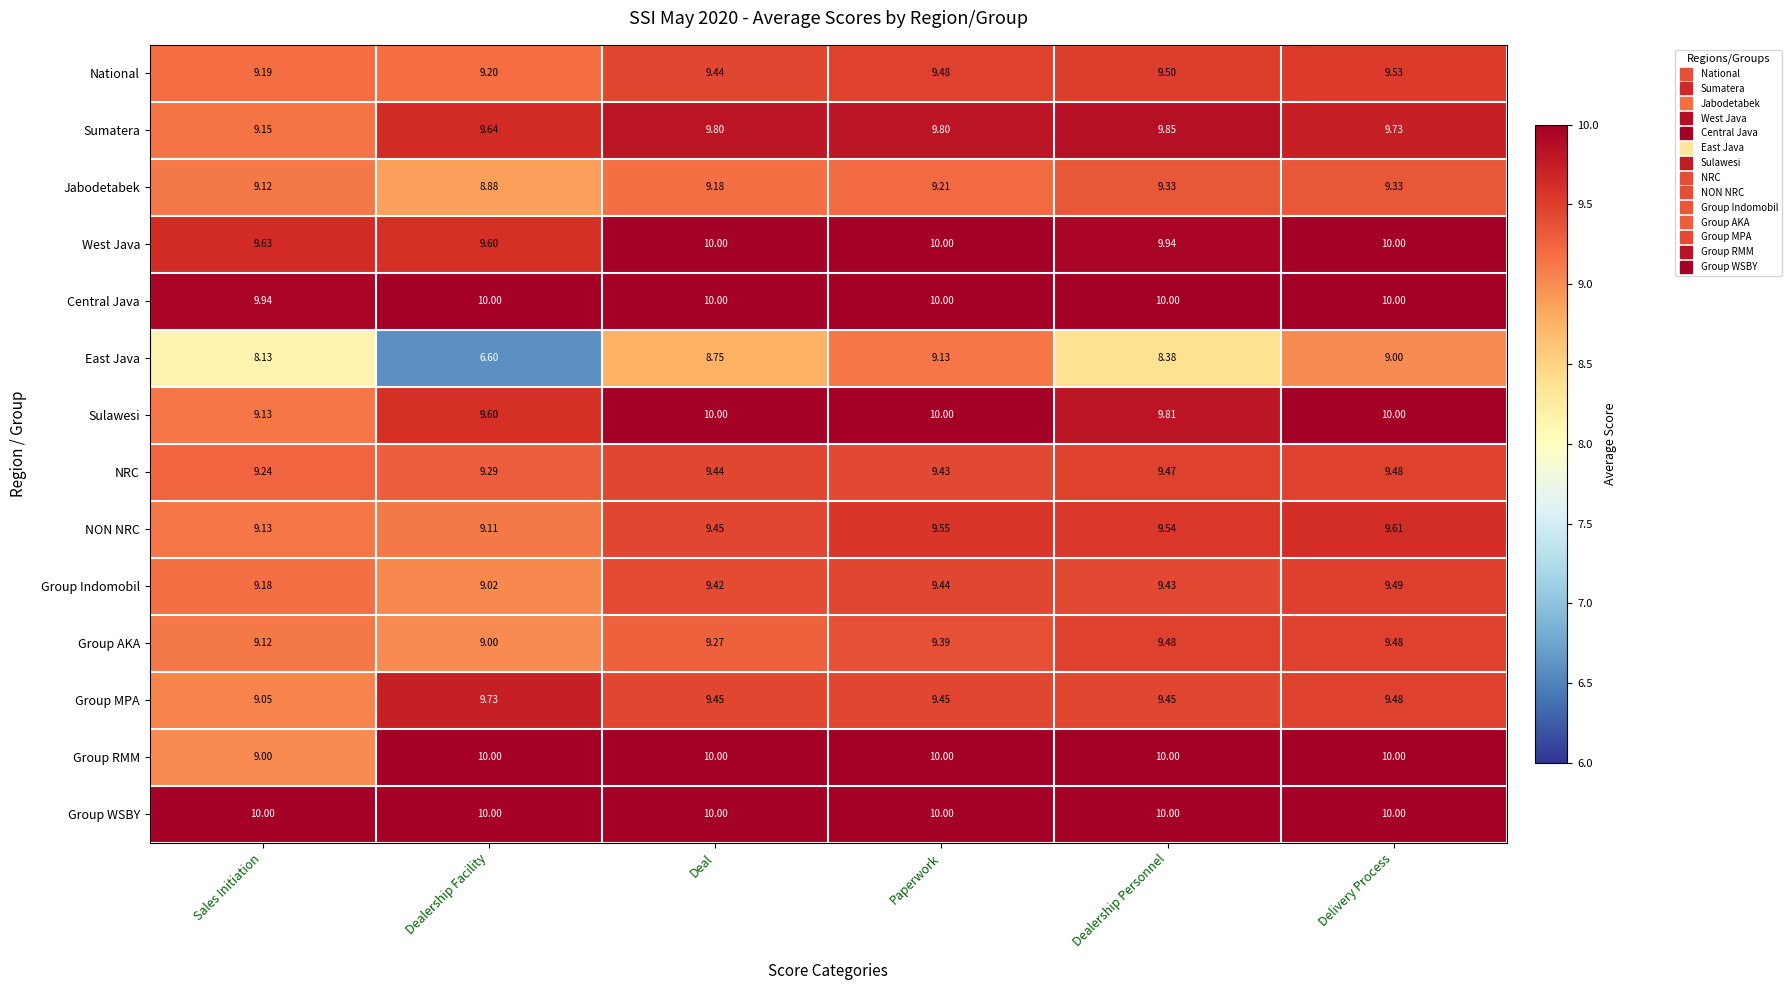

At how many categories does at least one series exceed 9?

6